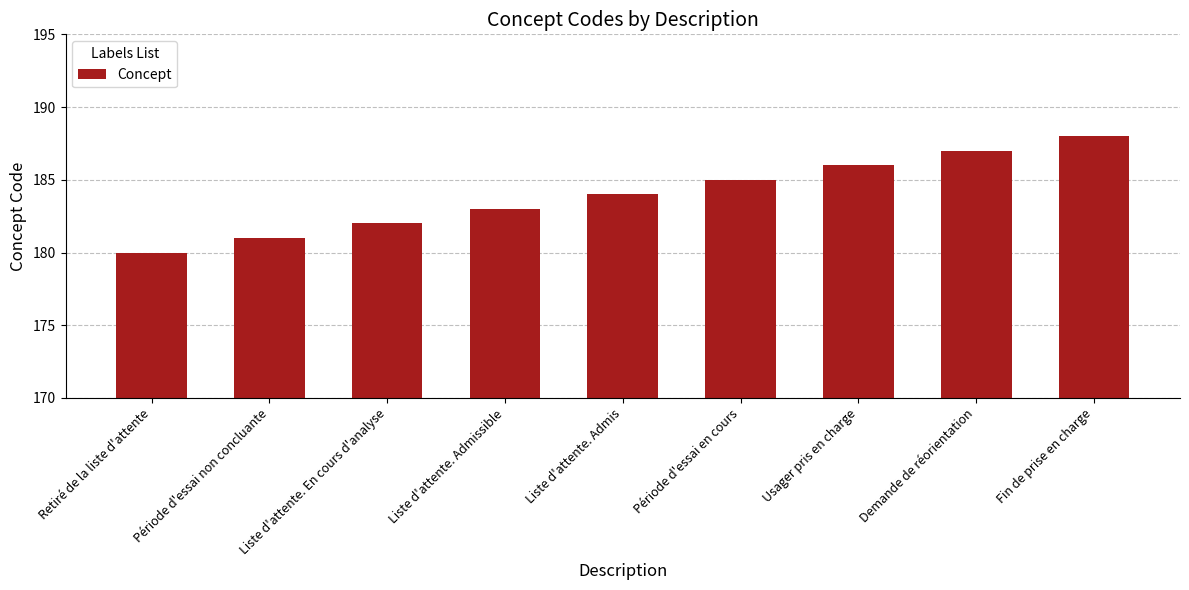

True or false: the data shows 184 at Liste d'attente. Admis.

True